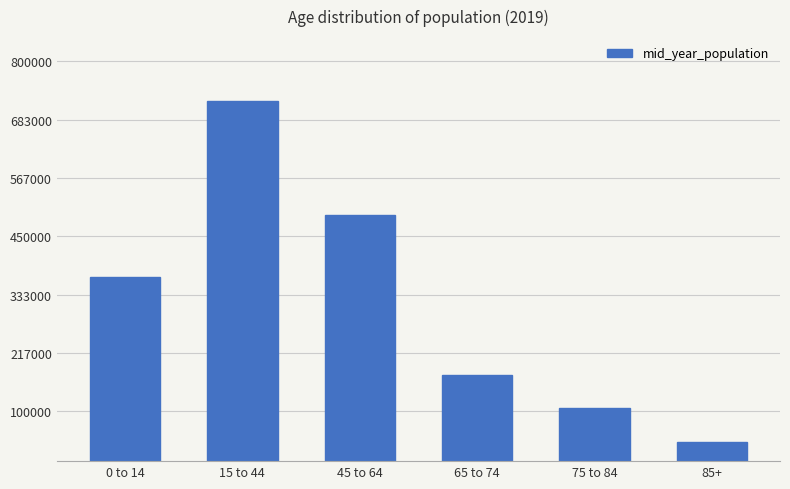

List the labels in order of value, smallest first.

85+, 75 to 84, 65 to 74, 0 to 14, 45 to 64, 15 to 44